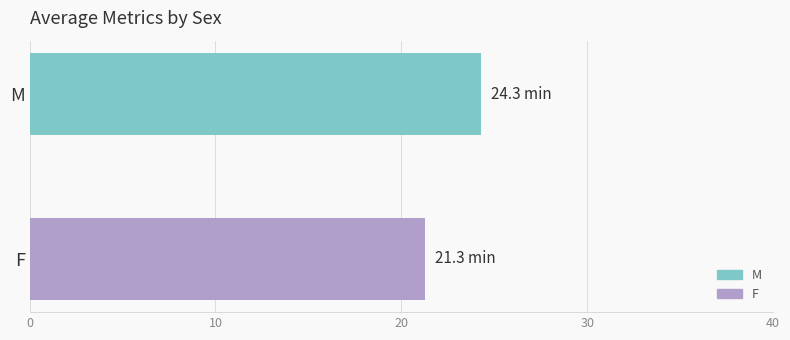

What is the difference between the maximum and minimum values?

3.0